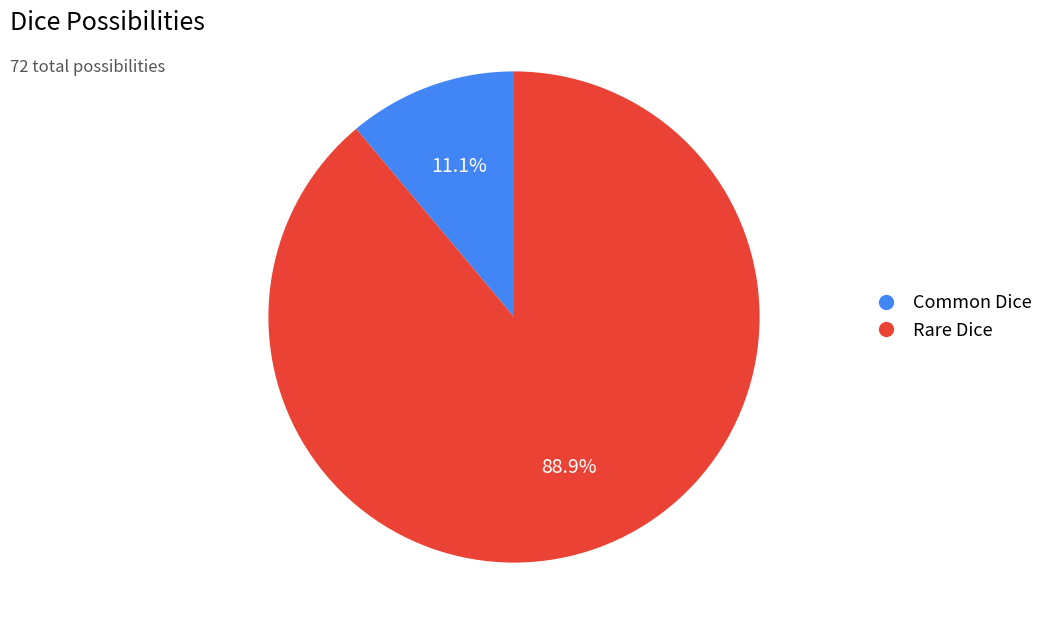

To the nearest percent, what is the difference between the Rare Dice and Common Dice slice percentages?

78%